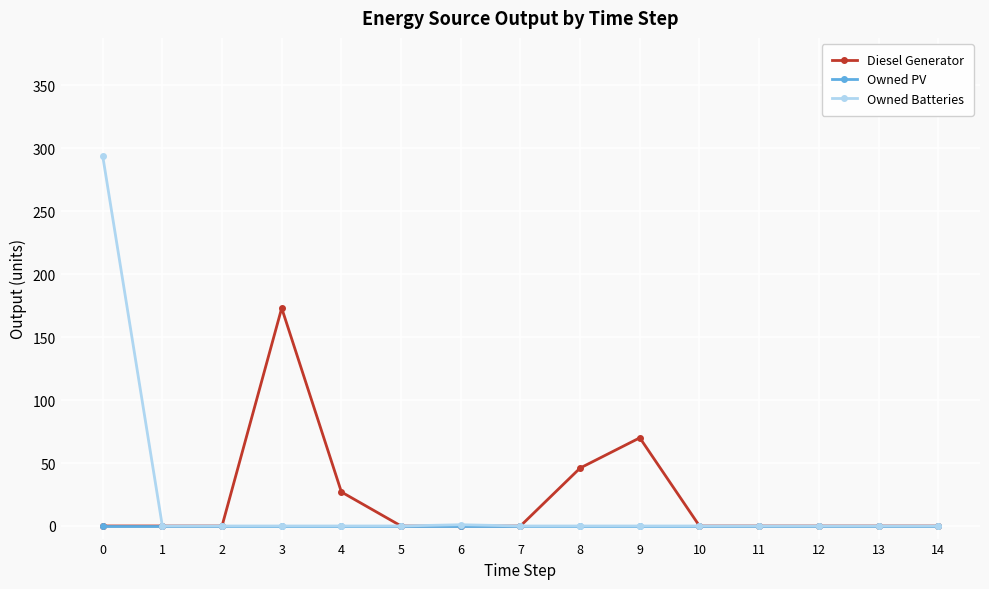

How many series are shown in this chart?

3